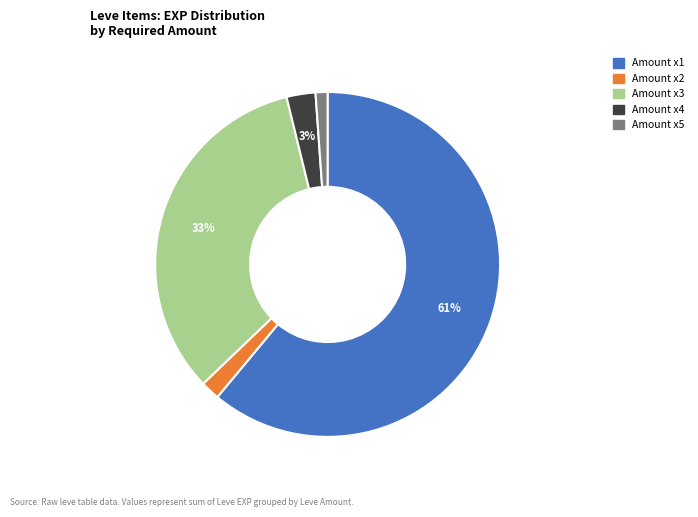

To the nearest percent, what is the difference between the largest and smallest slice percentages?

60%